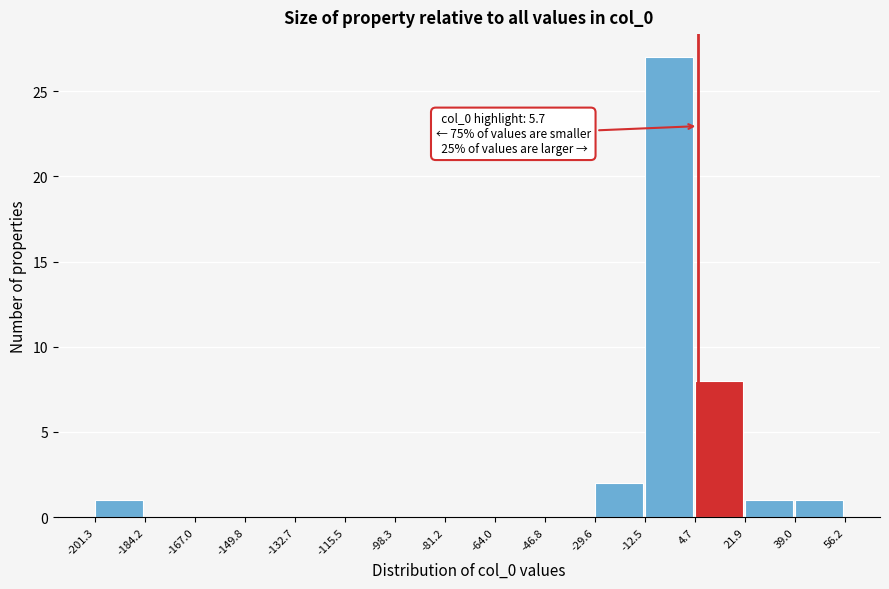

Which range on the x-axis has the tallest bar?

-12.5 to 4.7